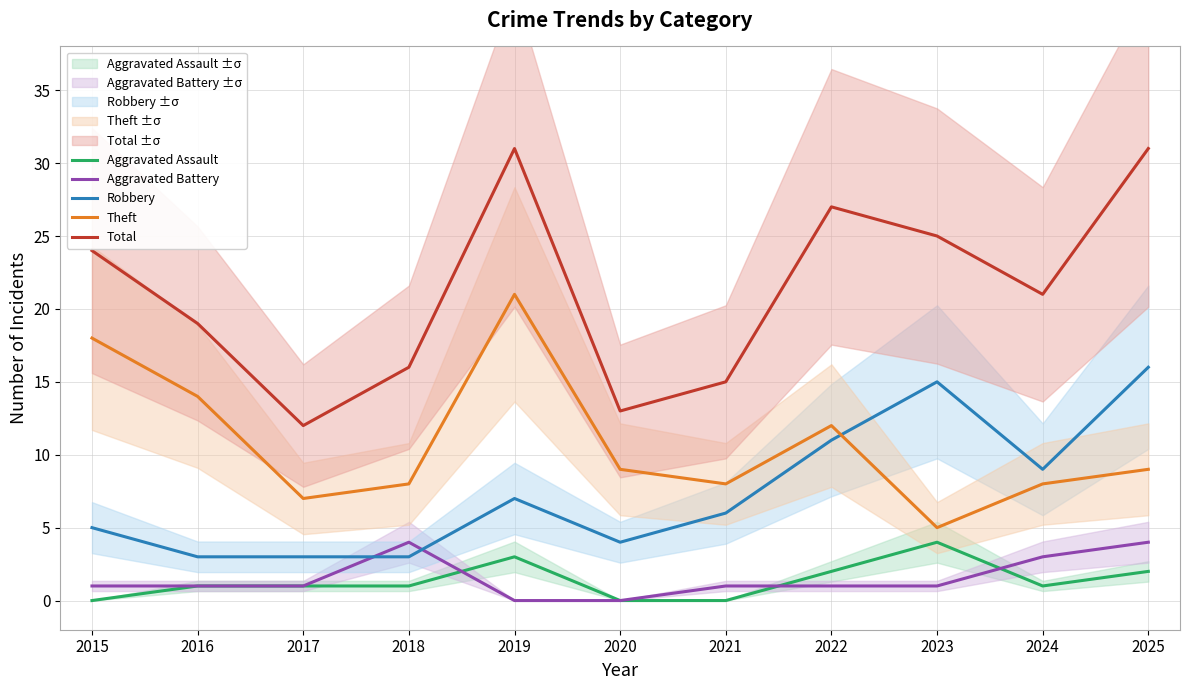

What value does the Aggravated Assault series have at 2019?

3